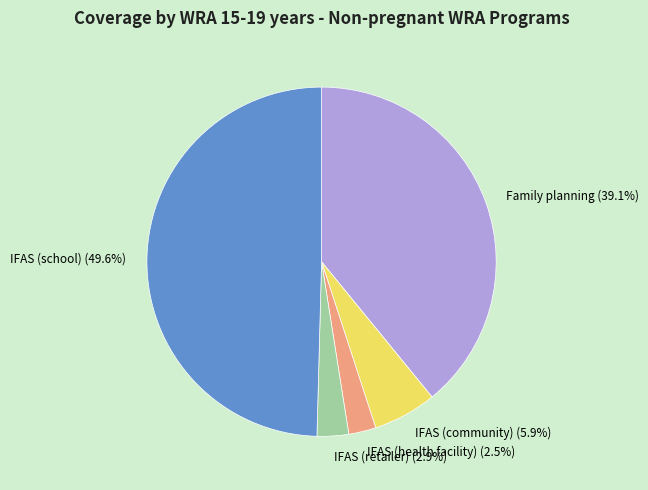

The Family planning slice represents 39% of the pie. True or false?

True